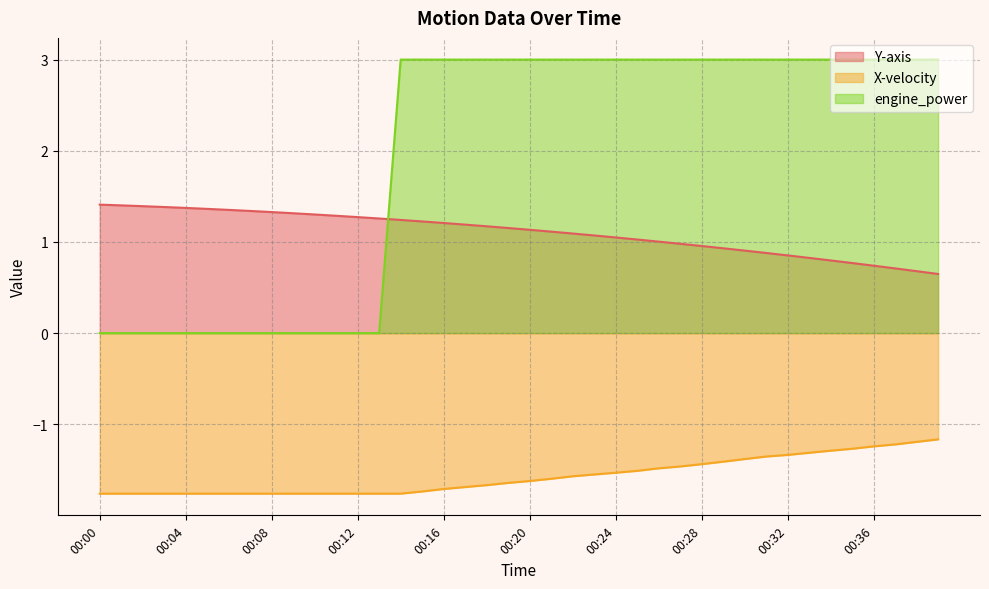

True or false: Y-axis has more than 0 interior local peaks.

False